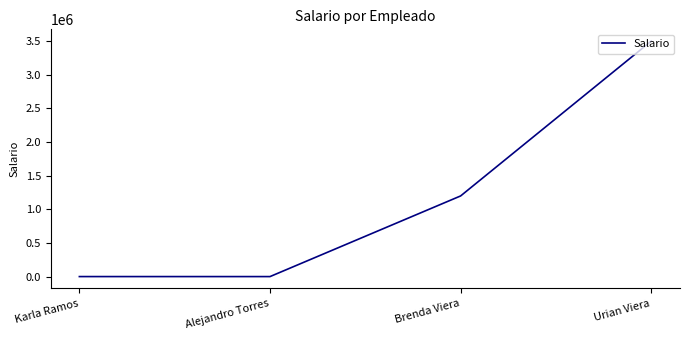

True or false: the data has more than 0 interior local peaks.

False